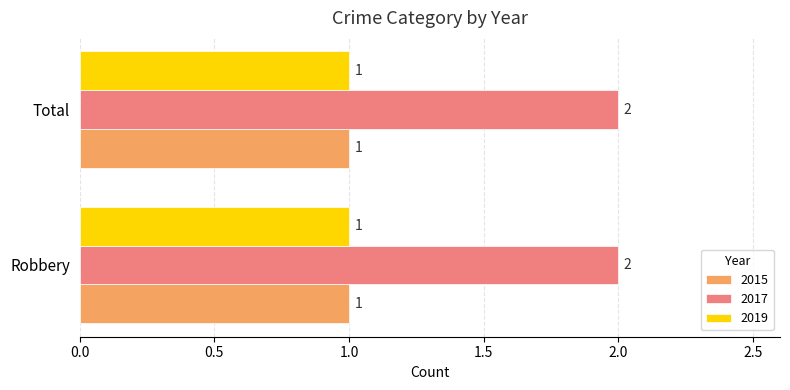

The 2015 series shows 0 at Robbery. True or false?

False